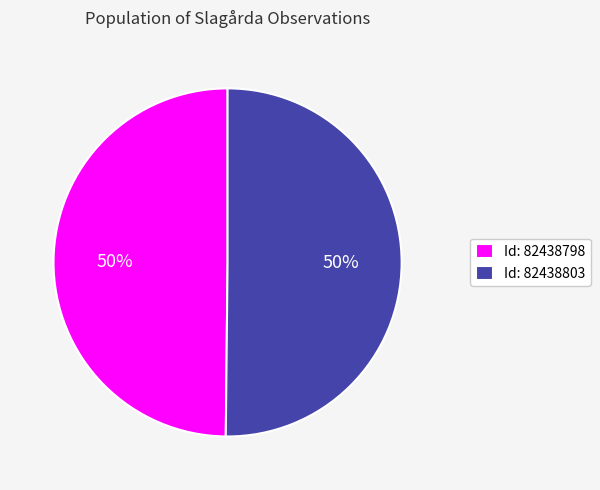

To the nearest percent, what percentage of the pie is Id: 82438798?

50%